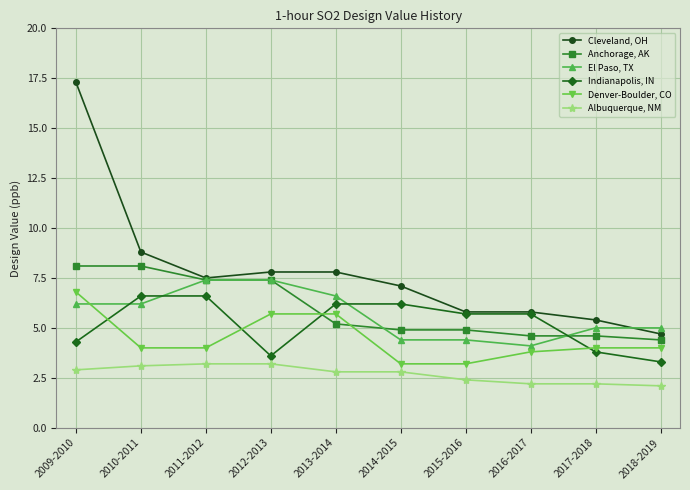

Reading left to right, extract all data points from this chart.

Cleveland, OH: 2009-2010=17.3	2010-2011=8.8	2011-2012=7.5	2012-2013=7.8	2013-2014=7.8	2014-2015=7.1	2015-2016=5.8	2016-2017=5.8	2017-2018=5.4	2018-2019=4.7
Anchorage, AK: 2009-2010=8.1	2010-2011=8.1	2011-2012=7.4	2012-2013=7.4	2013-2014=5.2	2014-2015=4.9	2015-2016=4.9	2016-2017=4.6	2017-2018=4.6	2018-2019=4.4
El Paso, TX: 2009-2010=6.2	2010-2011=6.2	2011-2012=7.4	2012-2013=7.4	2013-2014=6.6	2014-2015=4.4	2015-2016=4.4	2016-2017=4.1	2017-2018=5.0	2018-2019=5.0
Indianapolis, IN: 2009-2010=4.3	2010-2011=6.6	2011-2012=6.6	2012-2013=3.6	2013-2014=6.2	2014-2015=6.2	2015-2016=5.7	2016-2017=5.7	2017-2018=3.8	2018-2019=3.3
Denver-Boulder, CO: 2009-2010=6.8	2010-2011=4.0	2011-2012=4.0	2012-2013=5.7	2013-2014=5.7	2014-2015=3.2	2015-2016=3.2	2016-2017=3.8	2017-2018=4.0	2018-2019=4.0
Albuquerque, NM: 2009-2010=2.9	2010-2011=3.1	2011-2012=3.2	2012-2013=3.2	2013-2014=2.8	2014-2015=2.8	2015-2016=2.4	2016-2017=2.2	2017-2018=2.2	2018-2019=2.1